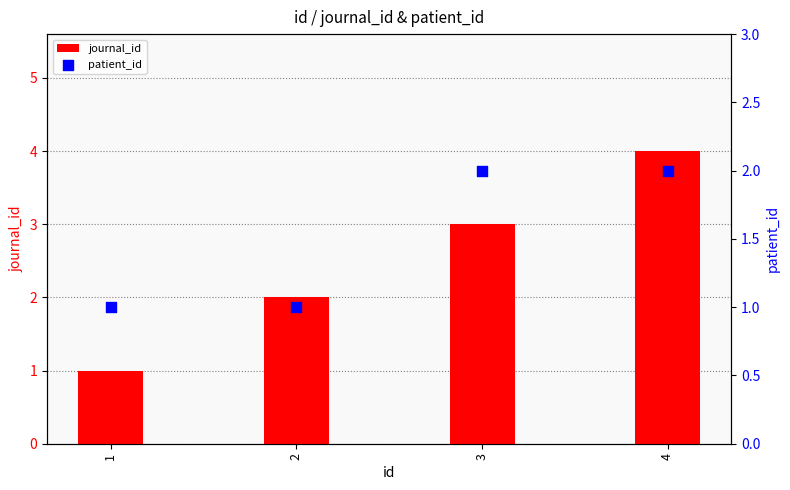

Which series has the largest total across all categories?

journal_id